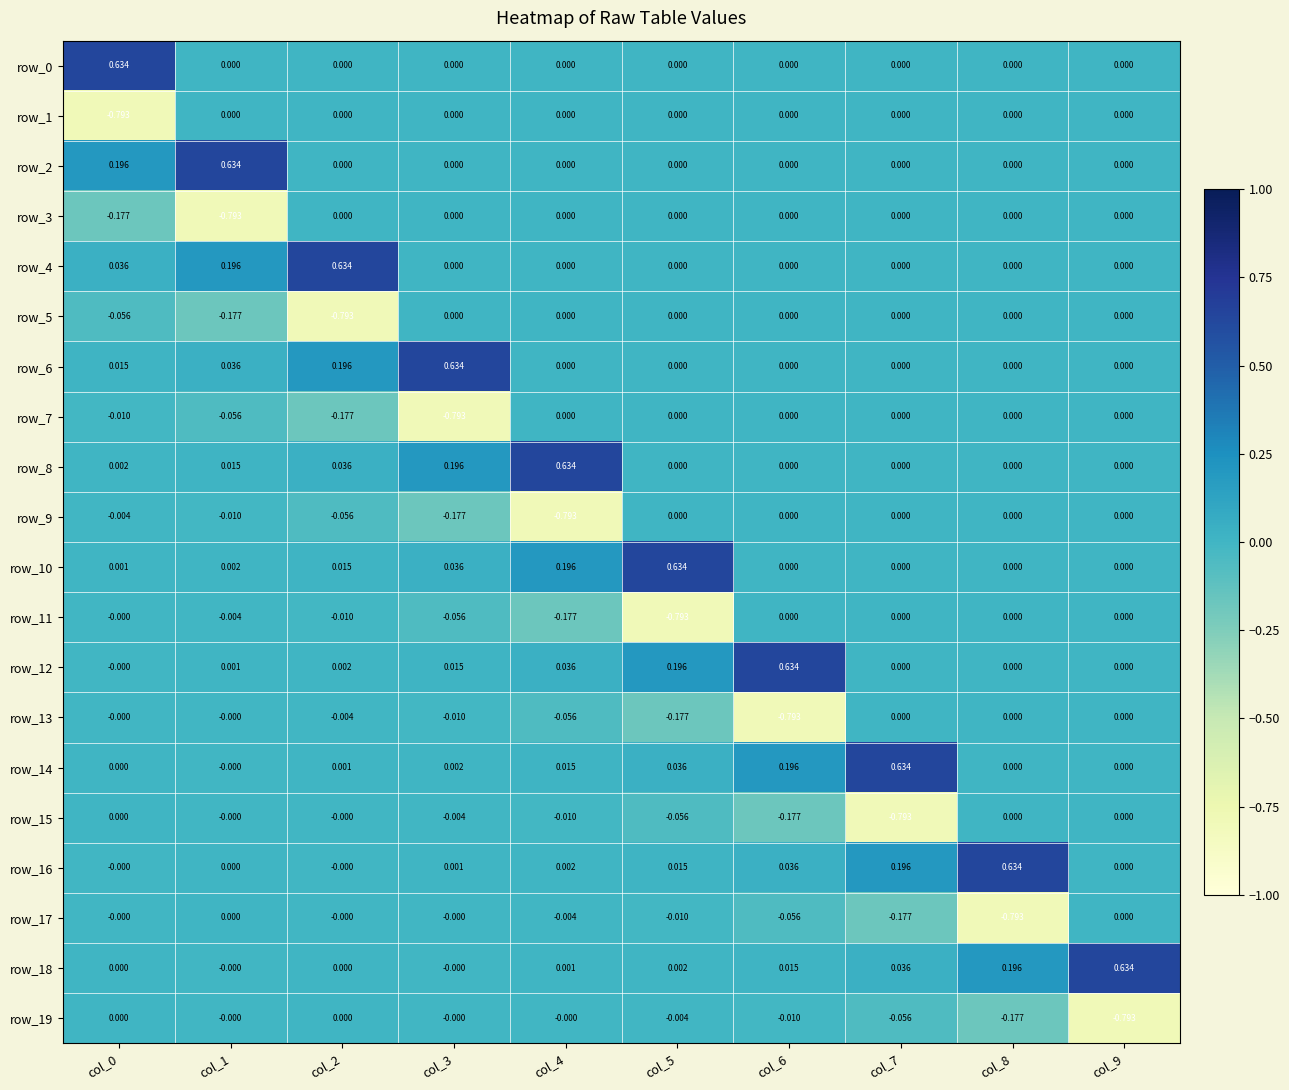

Is the value of row_13 at col_2 greater than the value of row_4 at col_8?

No